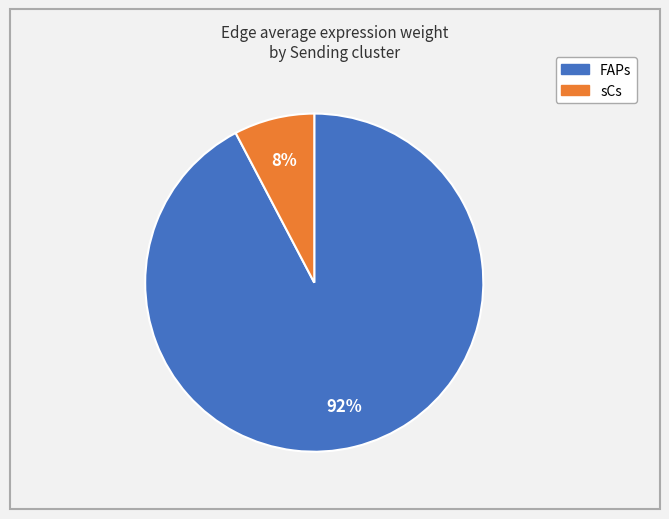

Do FAPs and sCs together represent more than half of the pie?

Yes